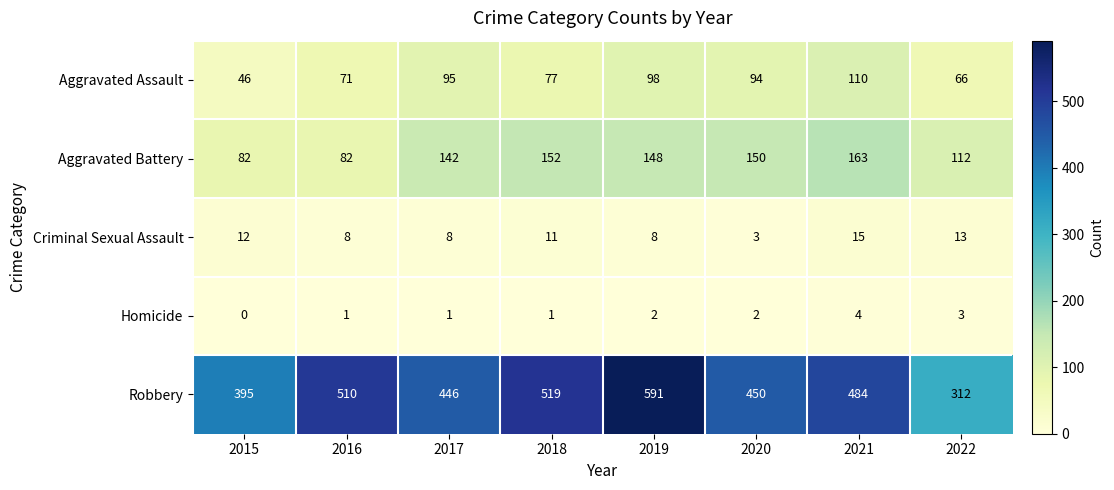

What is the spread (max minus min) of values at 2022?

309